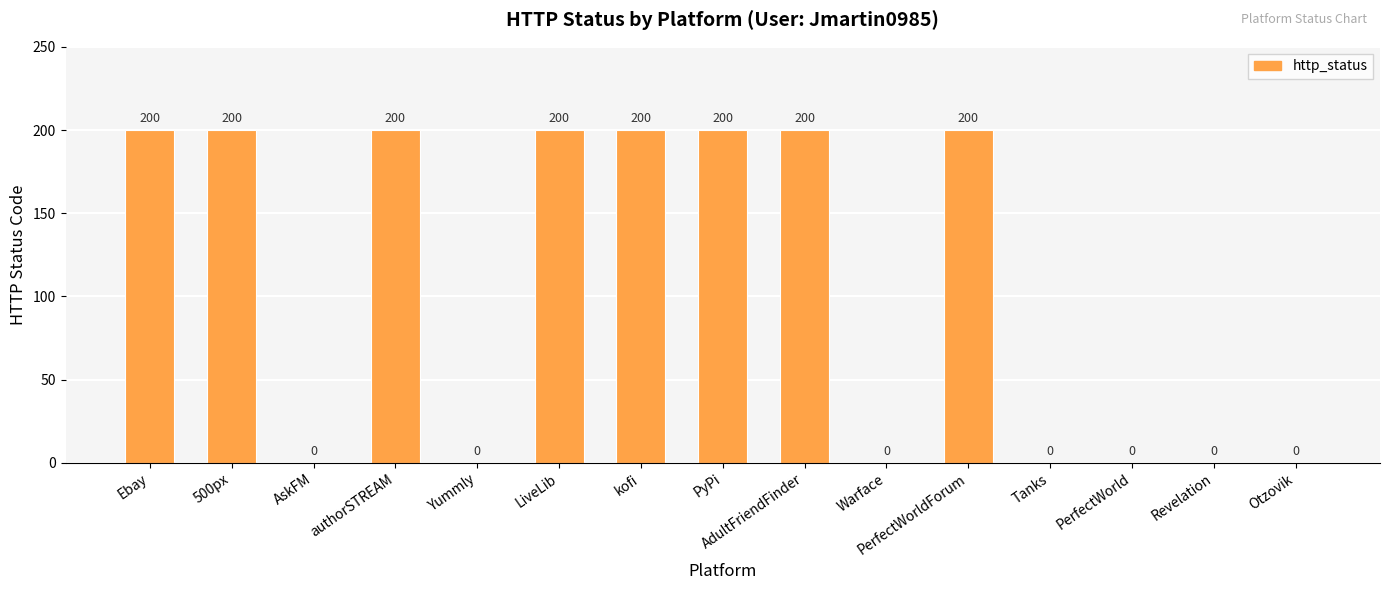

Reading left to right, extract all data points from this chart.

200	200	0	200	0	200	200	200	200	0	200	0	0	0	0